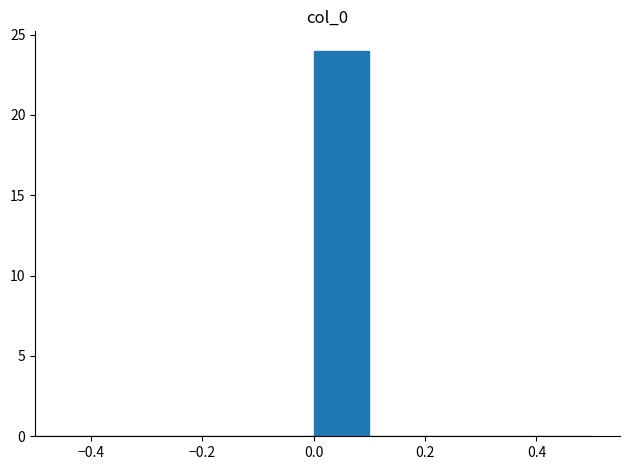

Reading left to right, transcribe this chart: for each bar, give the range it covers on the x-axis and its height. The values are not printed on the chart, so give them approximately, as read against the axis.

-0.5 to -0.4: 0
-0.4 to -0.3: 0
-0.3 to -0.2: 0
-0.2 to -0.1: 0
-0.1 to 0.0: 0
0.0 to 0.1: 24
0.1 to 0.2: 0
0.2 to 0.3: 0
0.3 to 0.4: 0
0.4 to 0.5: 0